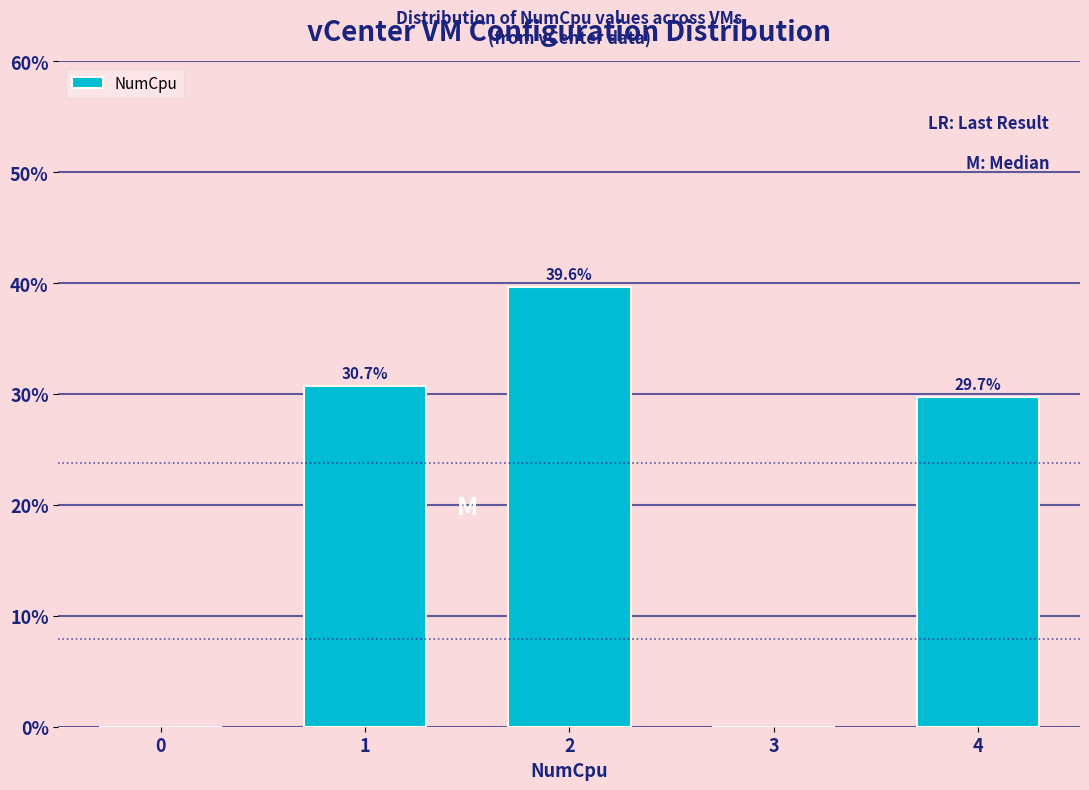

Reading left to right, extract all data points from this chart.

0=0.0	1=30.7	2=39.6	3=0.0	4=29.7